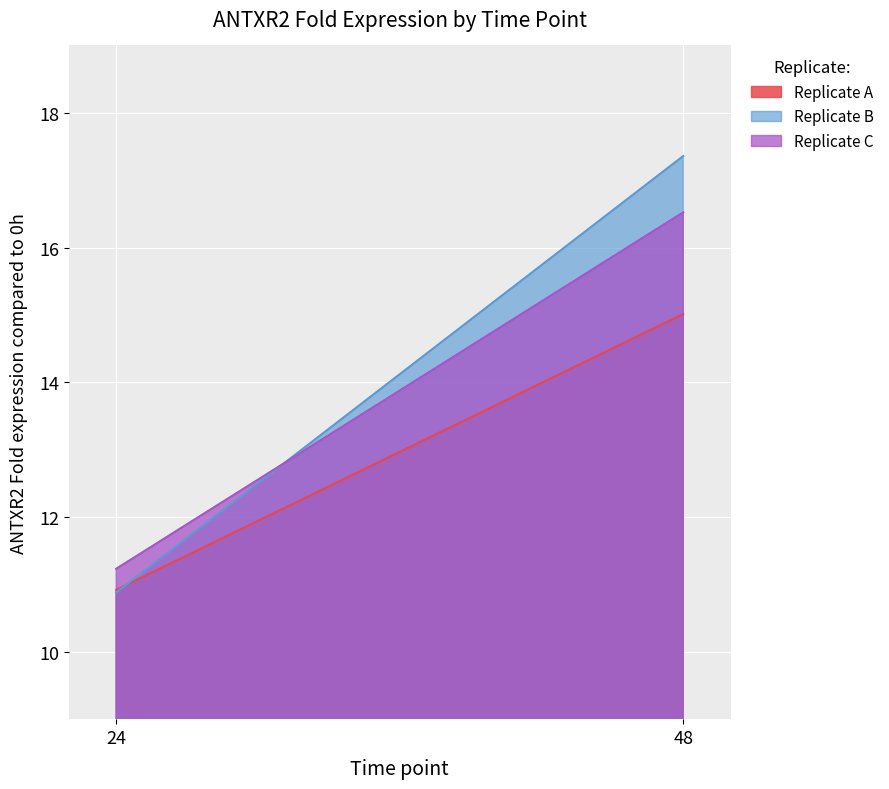

At which label is Replicate C closest to 13?

24